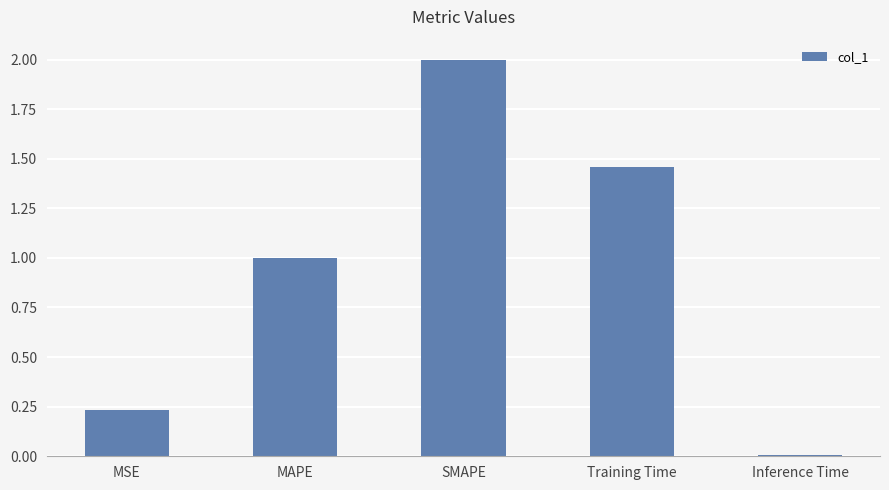

The chart shows a value of 0.0 at Inference Time. True or false?

True